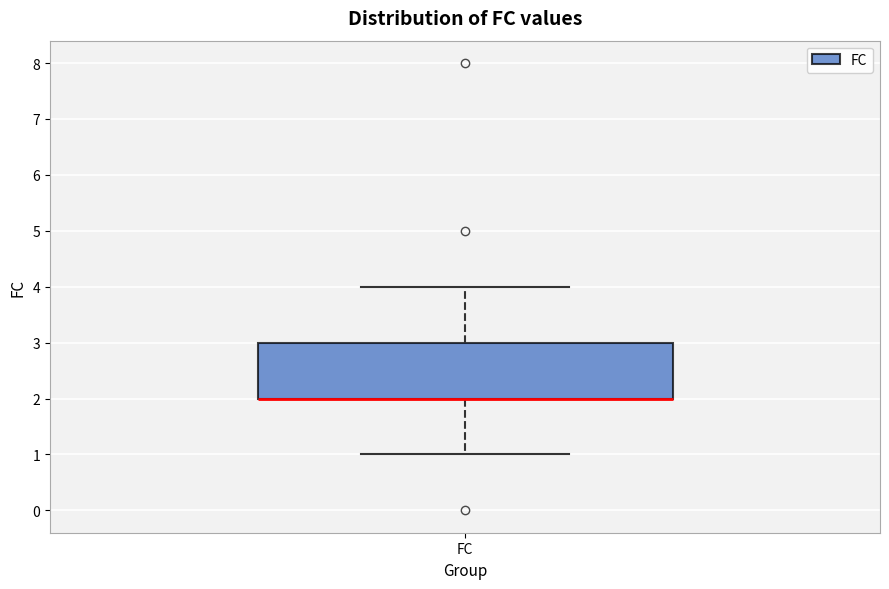

Read this box plot against the y-axis: the position of the median line, the range covered by the box, and the ends of both whiskers. The values are not printed on the chart, so give them approximately, as read against the axis.

median 2 (drawn on the box's lower edge), box 2 to 3, whiskers 1 to 4